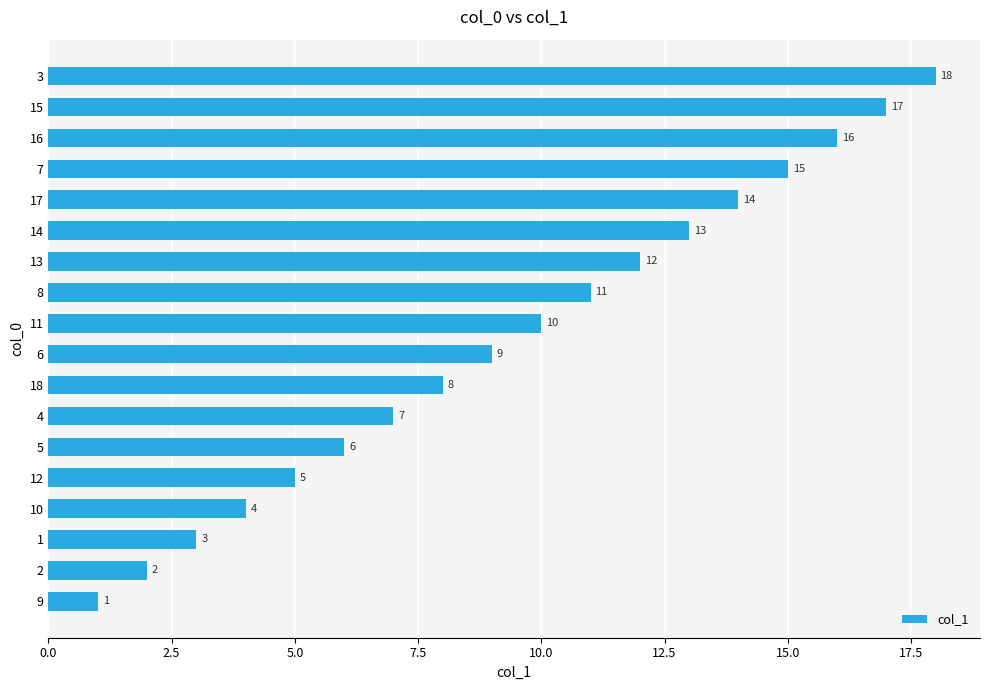

What is the maximum value shown in the chart?

18